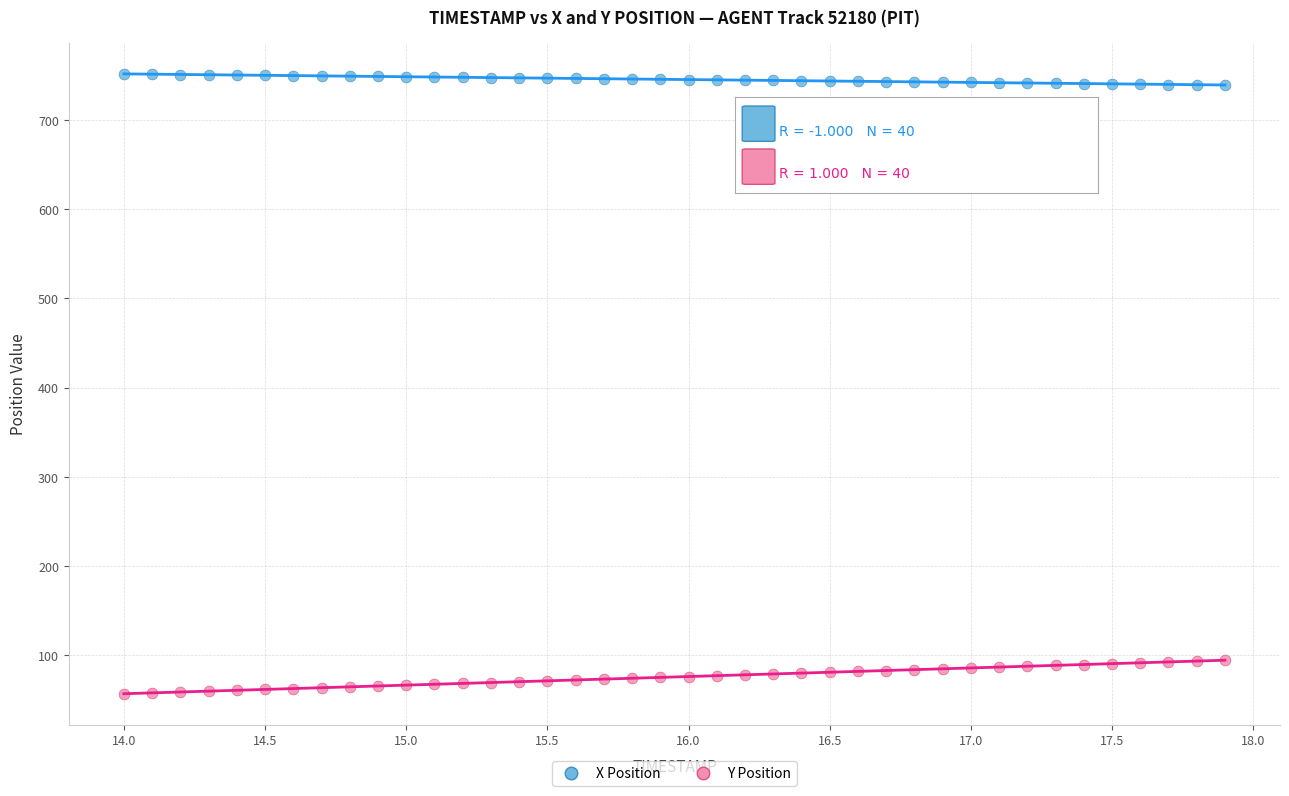

Across all data points, what is the range of Y values (max minus min)?

694.4